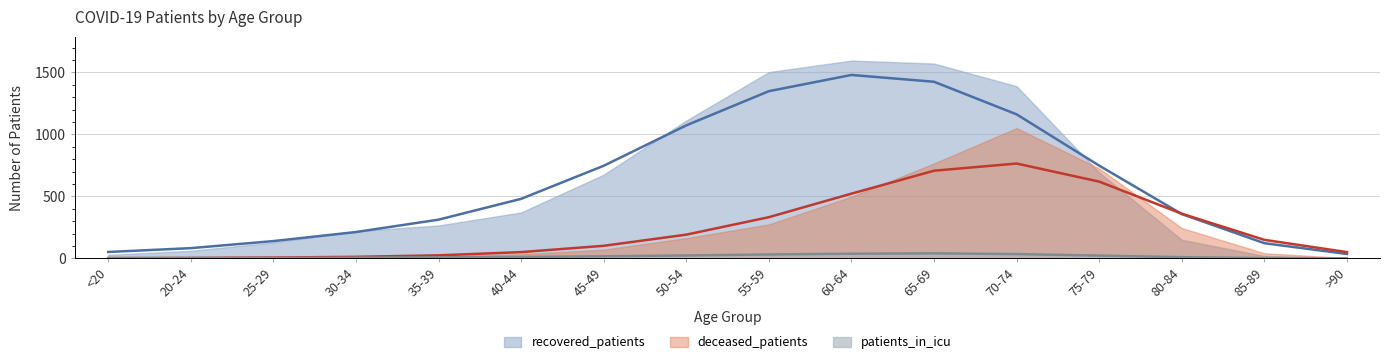

True or false: recovered_patients and patients_in_icu intersect in this chart.

False